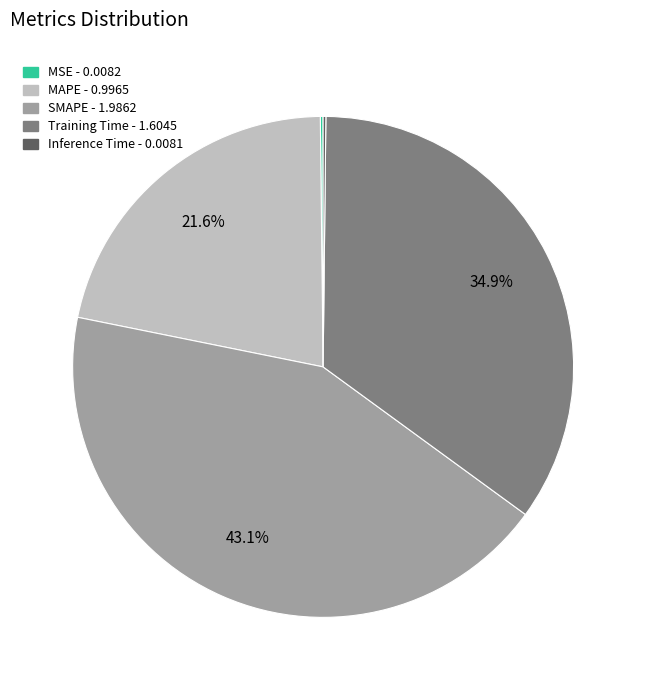

True or false: Training Time accounts for 35% of the total.

True